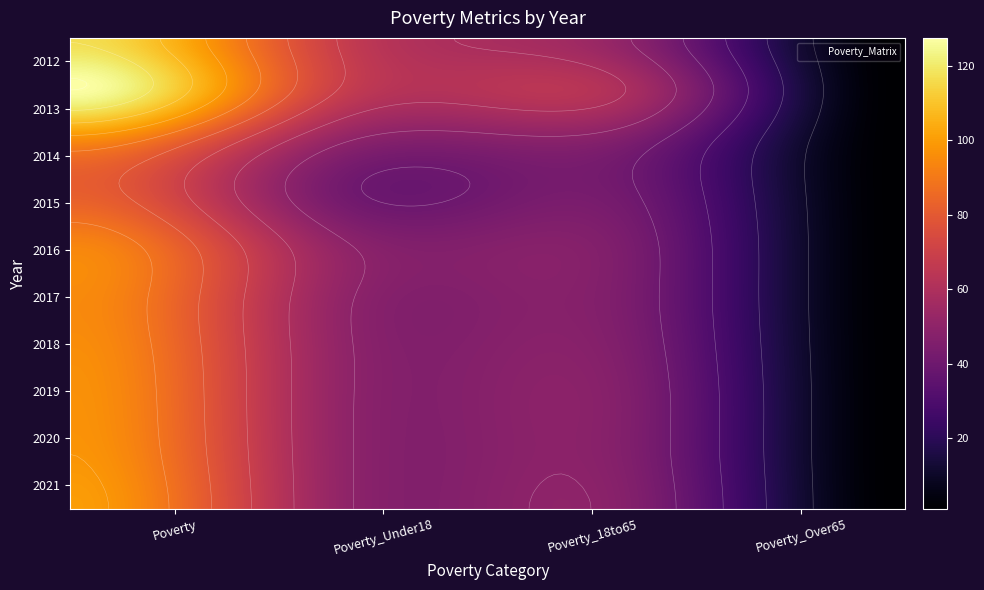

How many data points in 2017 are above 50?

1